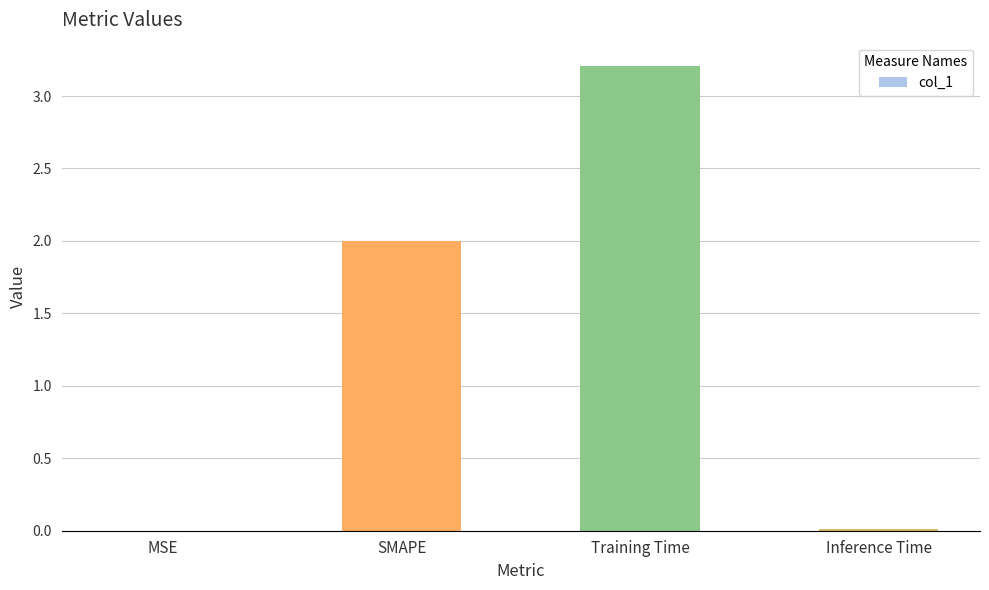

Which label corresponds to the largest value in the chart?

Training Time